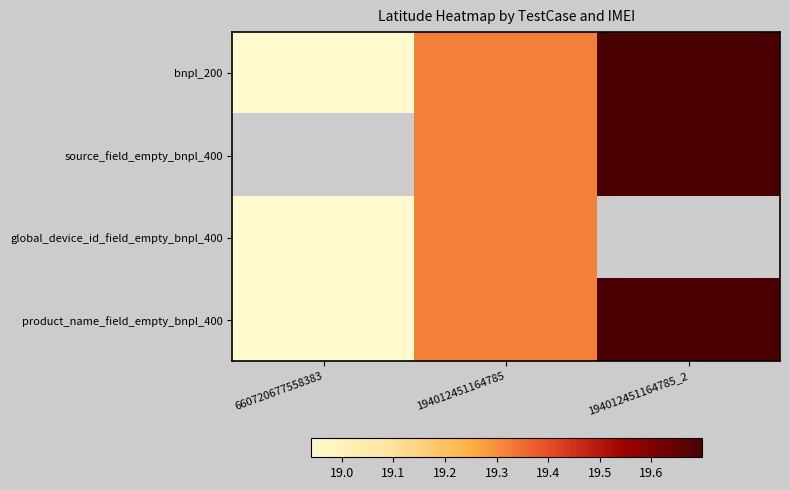

List the series in order of their peak value, highest first.

product_name_field_empty_bnpl_400, bnpl_200, source_field_empty_bnpl_400, global_device_id_field_empty_bnpl_400